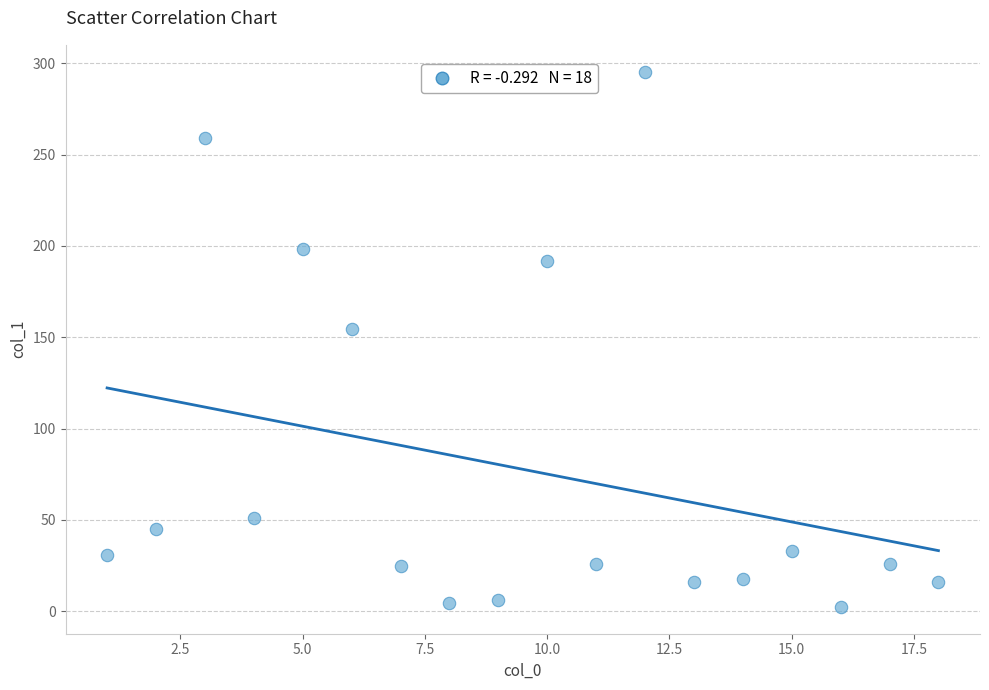

What Y value in the scatter plot is closest to 148?

154.7